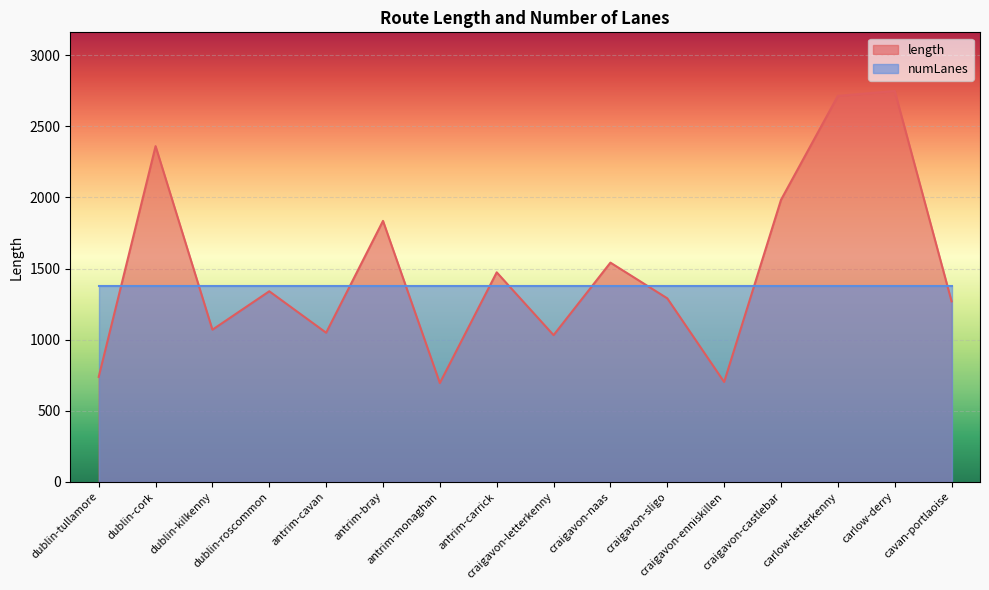

What is the average value?

1489.9